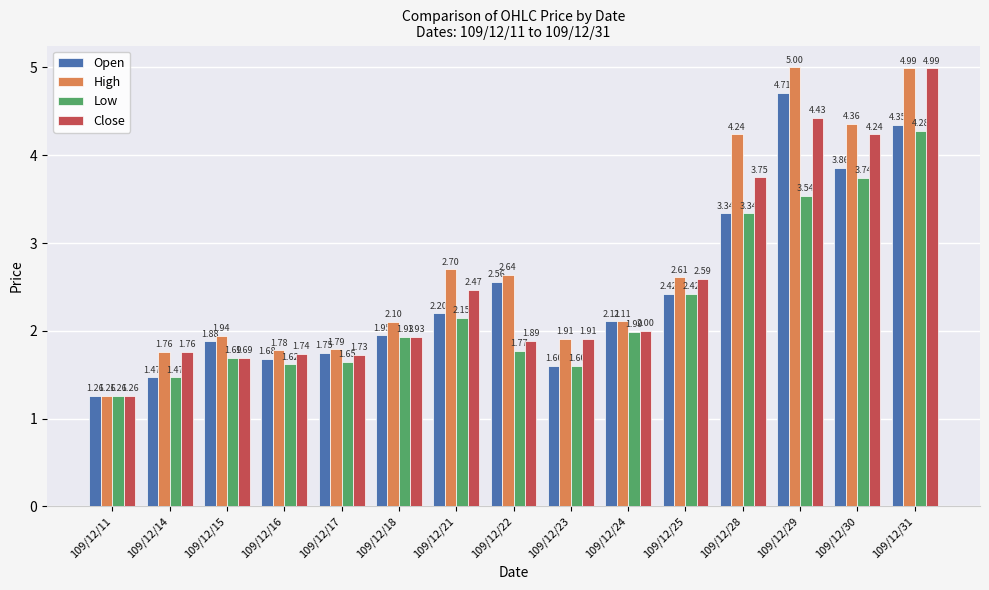

List the series in order of their overall mean, highest first.

High, Close, Open, Low